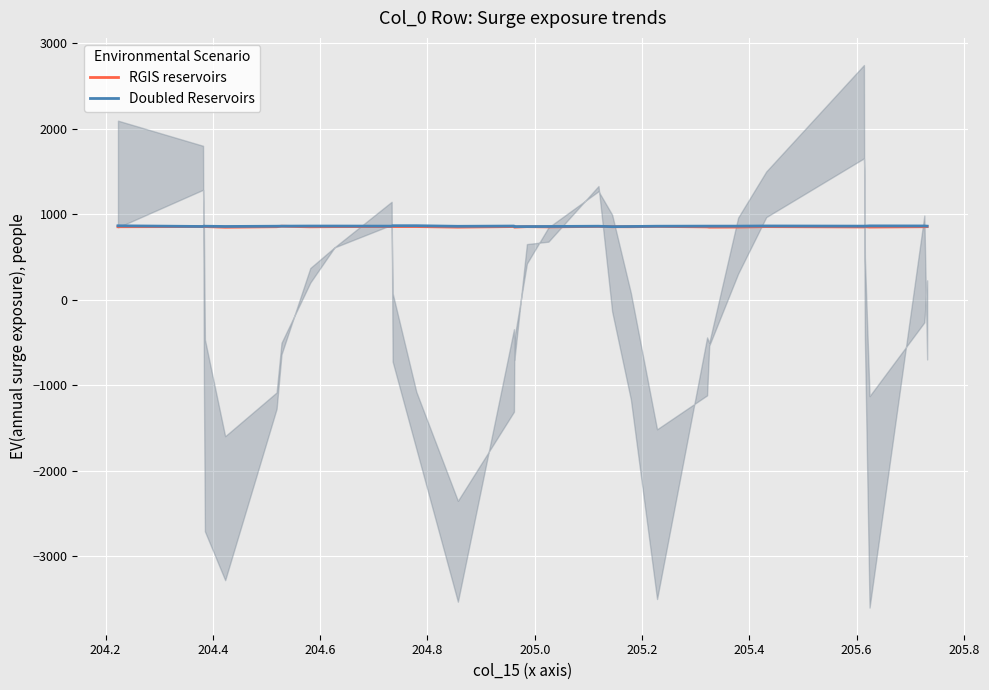

What is the lowest value of the Doubled Reservoirs series?

855